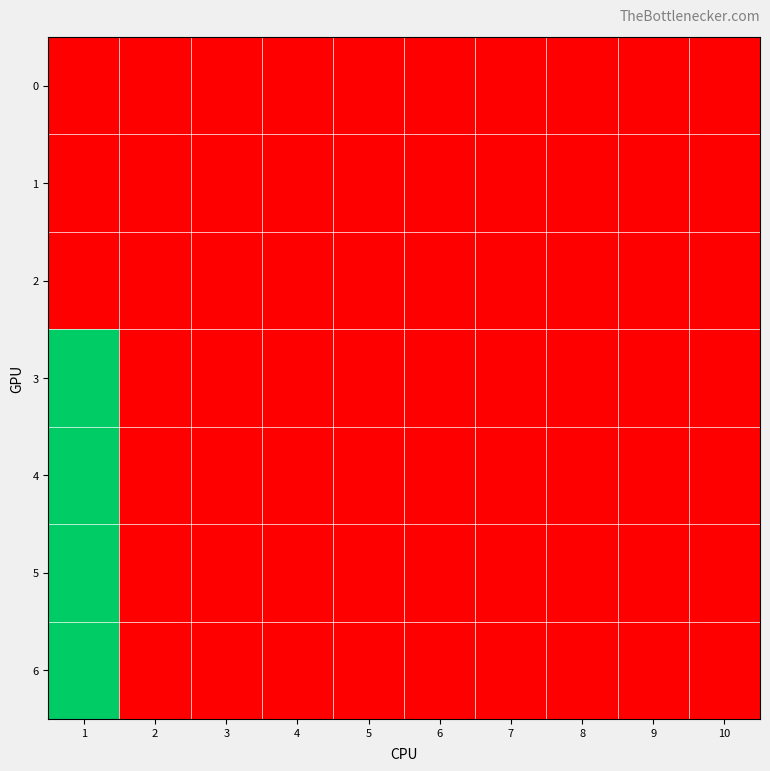

Reading left to right, transcribe all the data shown in this chart.

0: 1=0	2=0	3=0	4=0	5=0	6=0	7=0	8=0	9=0	10=0
1: 1=0	2=0	3=0	4=0	5=0	6=0	7=0	8=0	9=0	10=0
2: 1=0	2=0	3=0	4=0	5=0	6=0	7=0	8=0	9=0	10=0
3: 1=1	2=0	3=0	4=0	5=0	6=0	7=0	8=0	9=0	10=0
4: 1=1	2=0	3=0	4=0	5=0	6=0	7=0	8=0	9=0	10=0
5: 1=1	2=0	3=0	4=0	5=0	6=0	7=0	8=0	9=0	10=0
6: 1=1	2=0	3=0	4=0	5=0	6=0	7=0	8=0	9=0	10=0